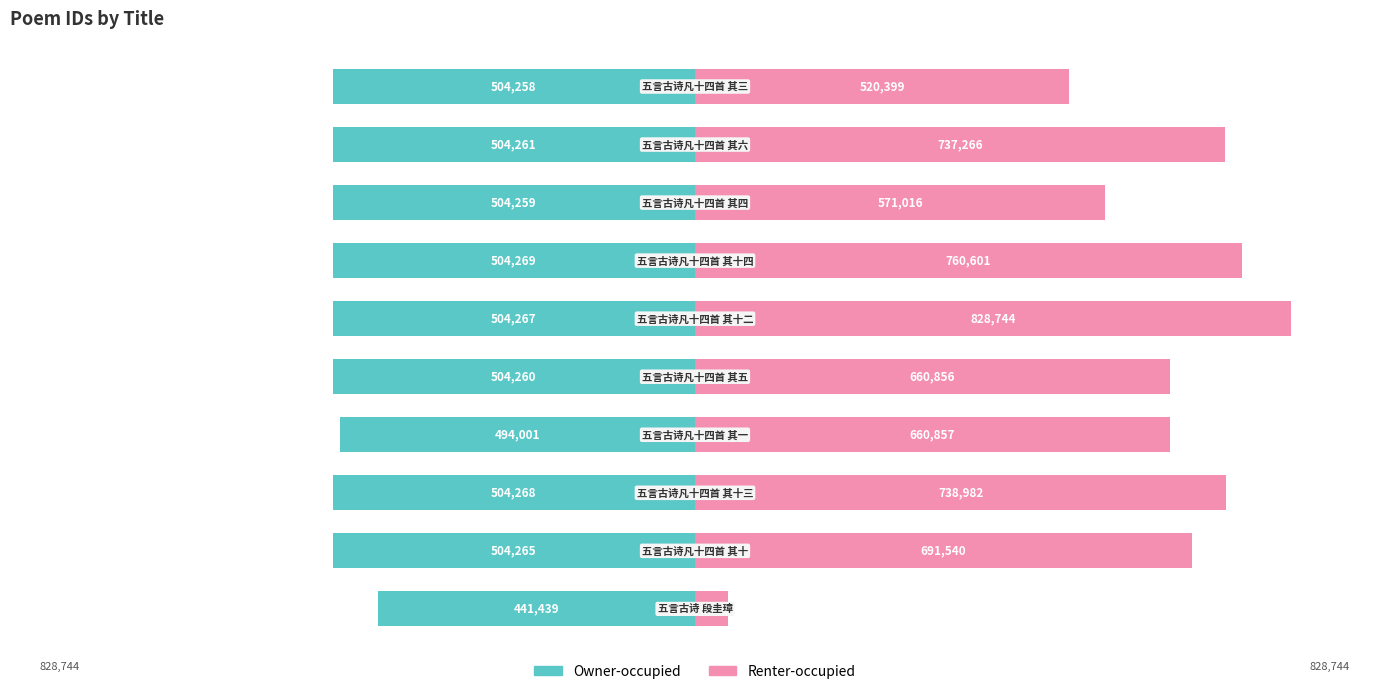

Which series has the widest spread of values?

Renter-occupied